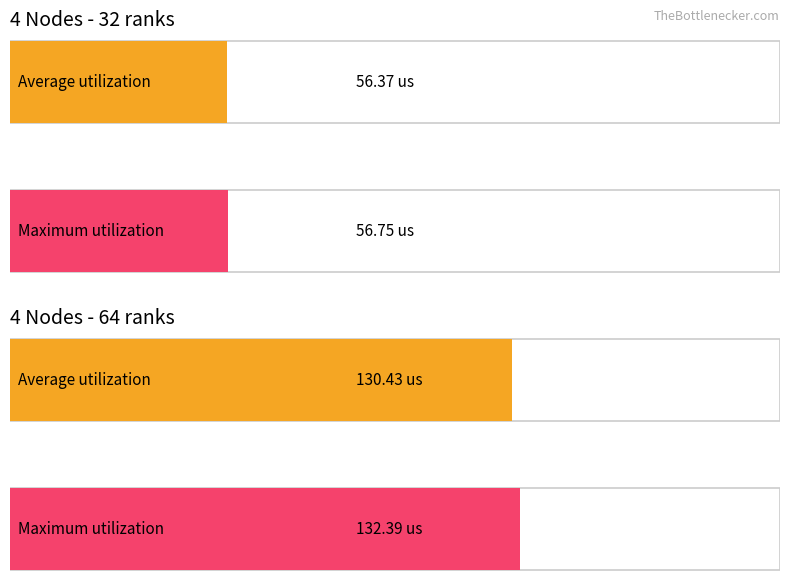

At which category is the sum across all series the highest?

4 Nodes - 64 ranks (Mean)